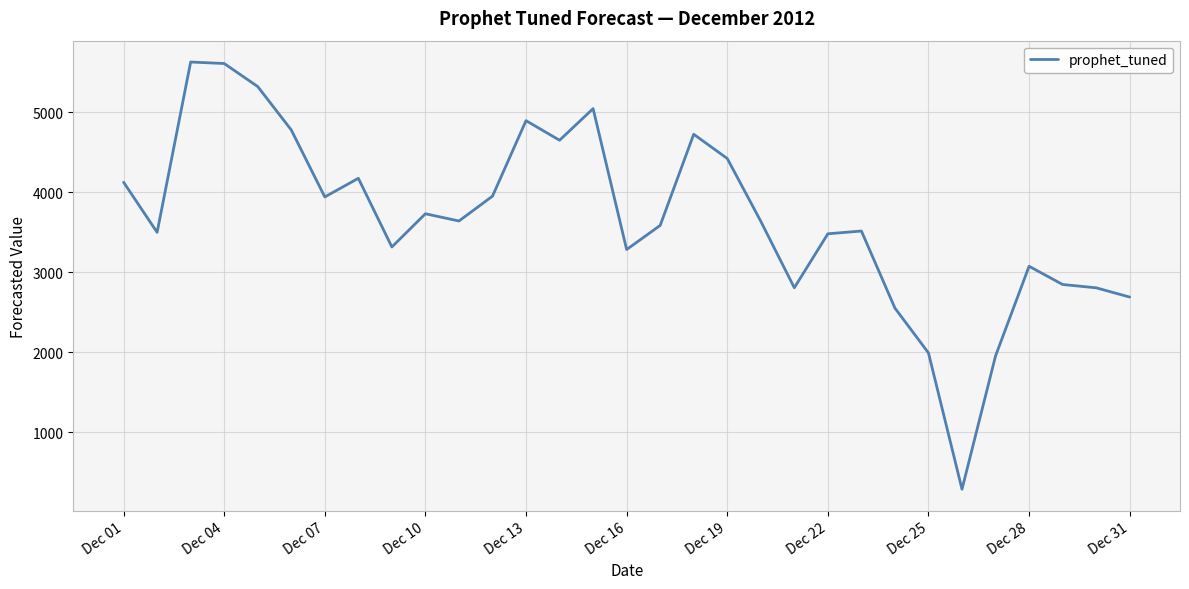

True or false: there are more than 1 points higher than both neighbors.

True